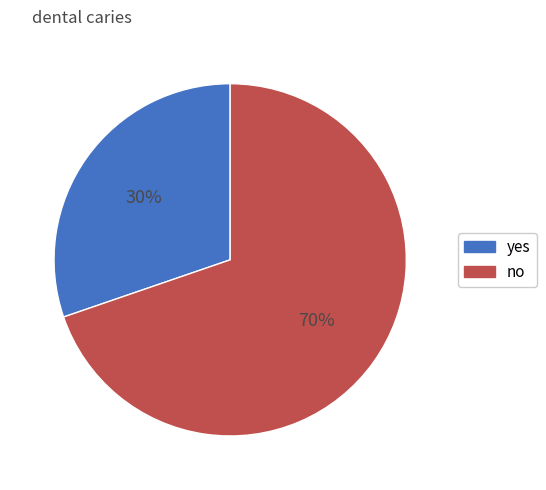

Does any single category account for the majority?

Yes